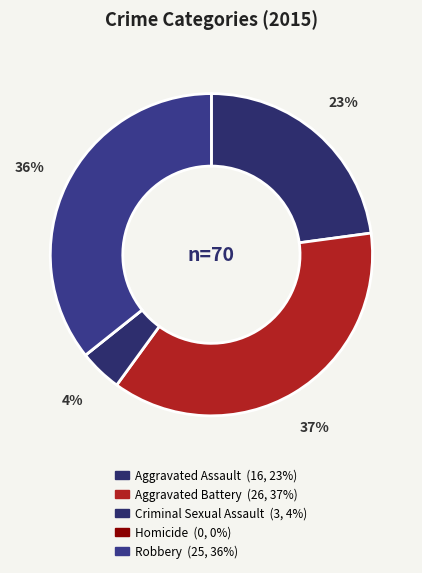

How many slices are in this pie chart?

5